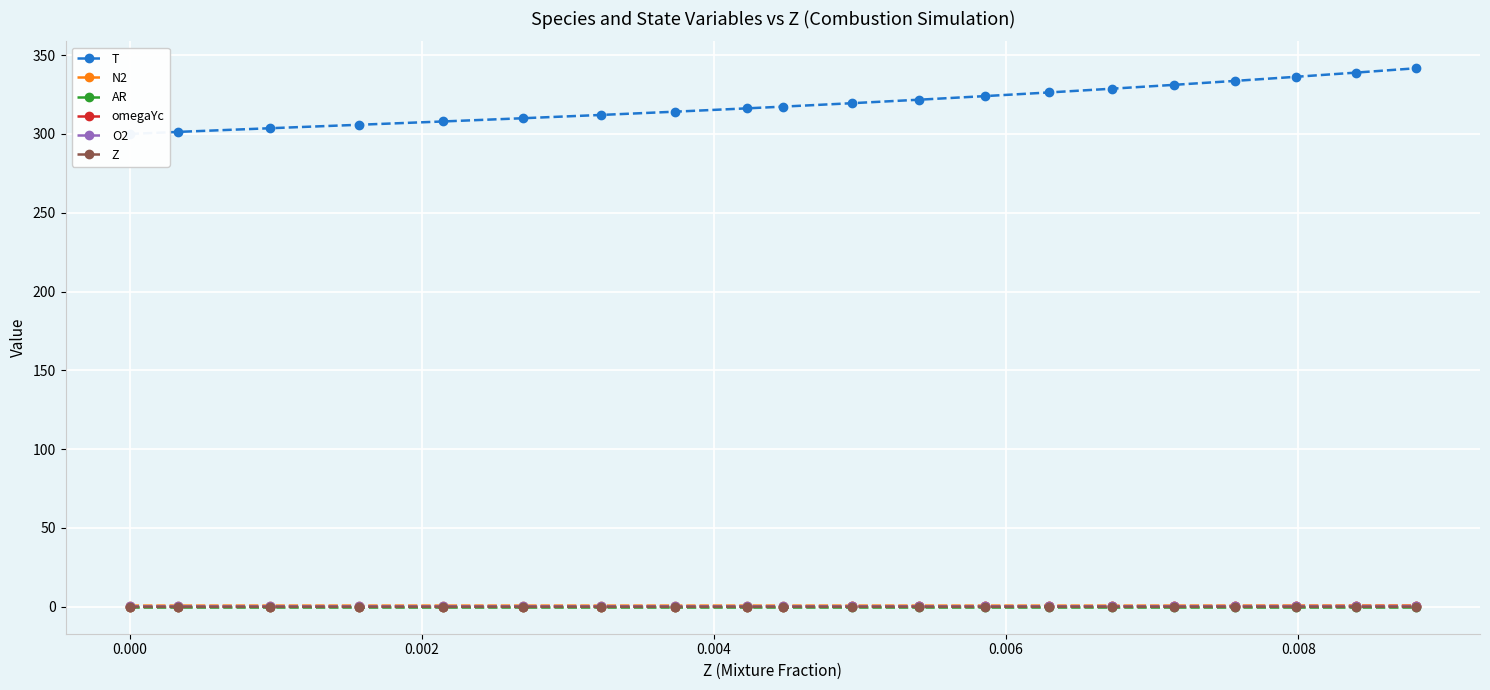

Which series has the largest total across all categories?

T